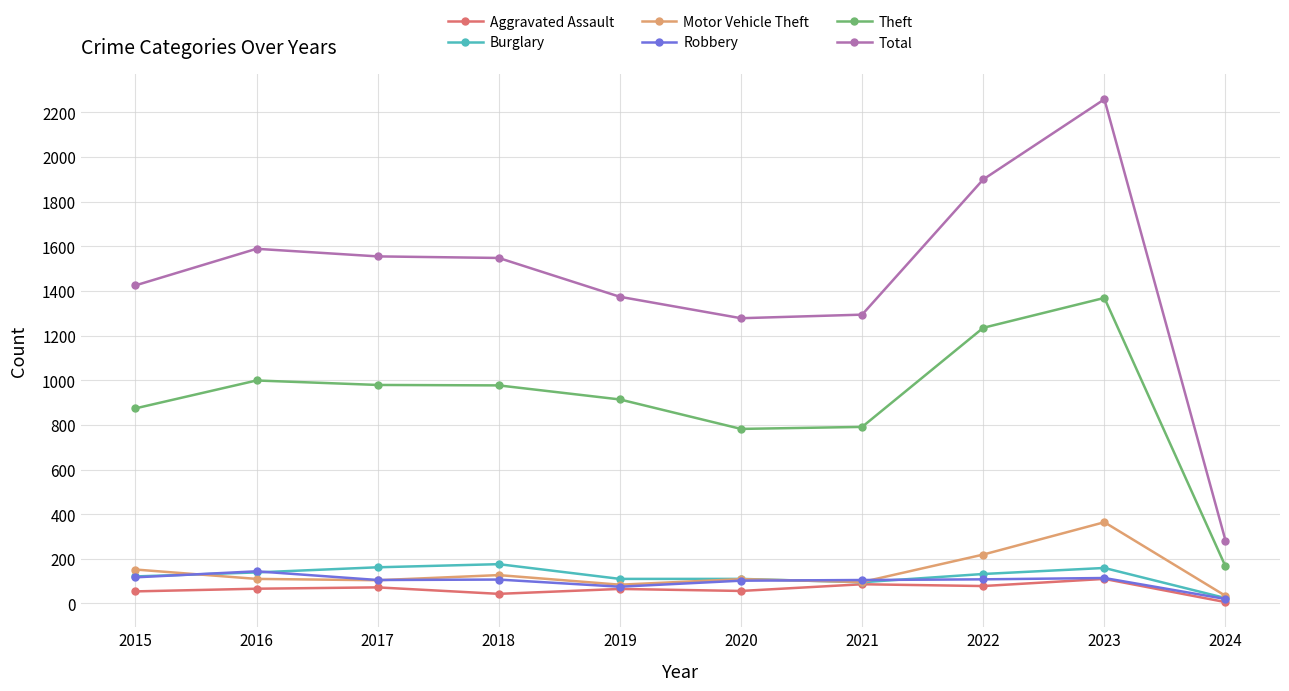

What is the value of the Theft point at the 10th from the left?

166